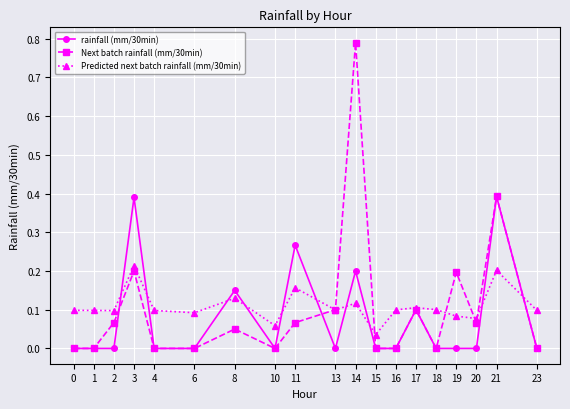

True or false: rainfall (mm/30min) has a value of 0.1 at 8.

True